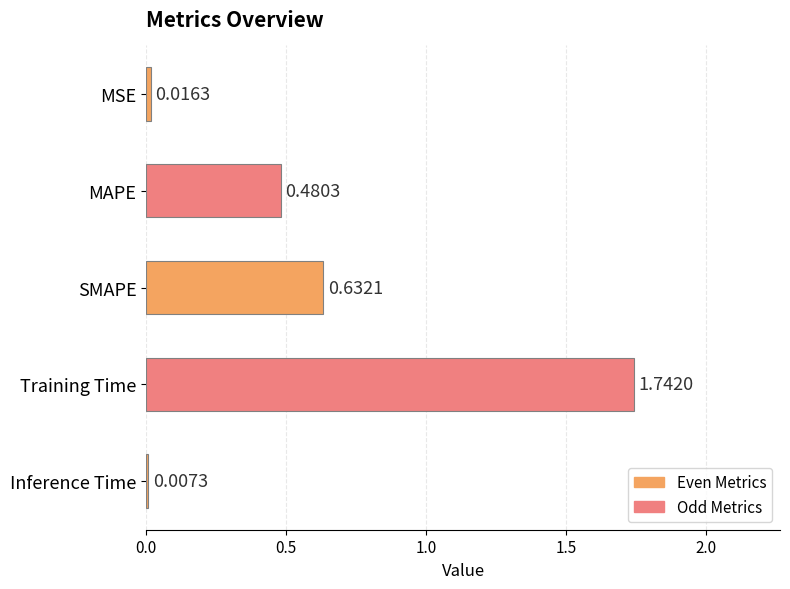

Rank the categories by value from lowest to highest.

Inference Time, MSE, MAPE, SMAPE, Training Time